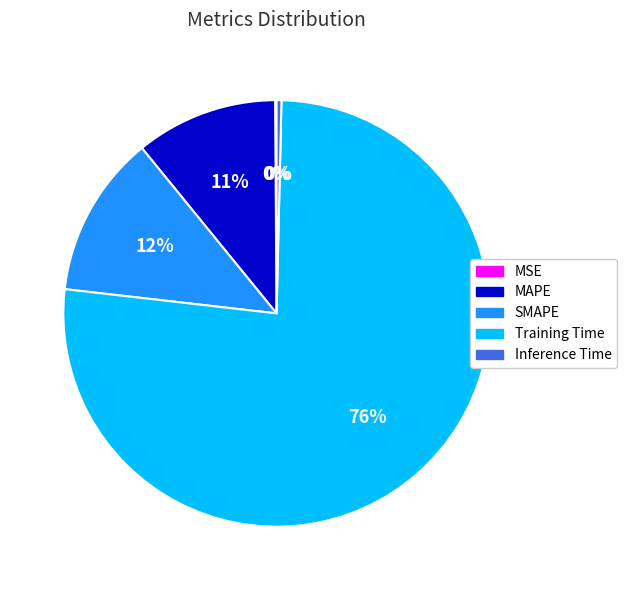

The Training Time slice represents 76% of the pie. True or false?

True